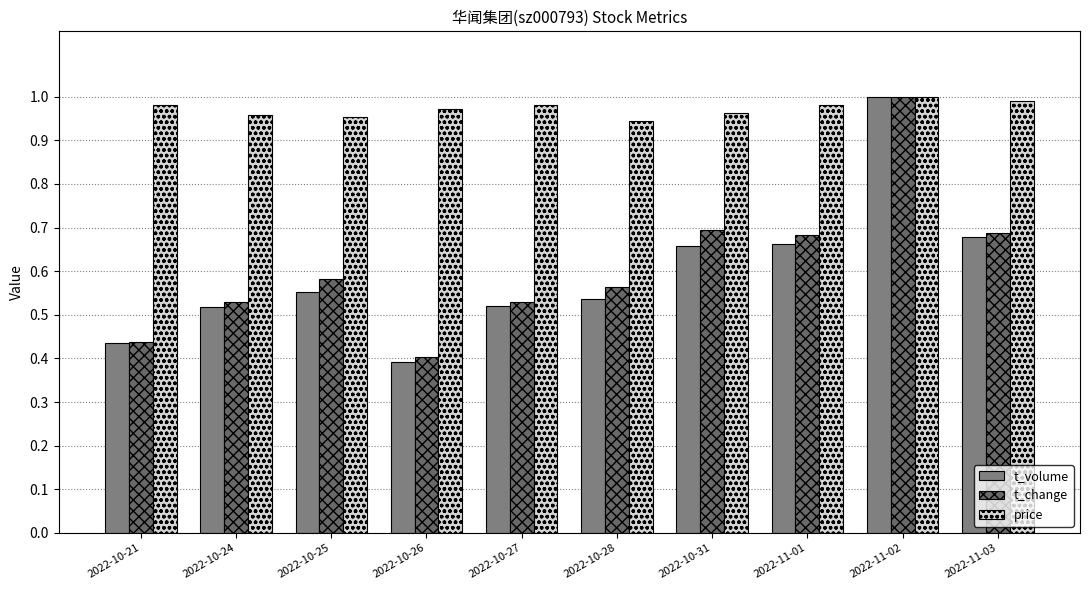

Reading right to left, what are all the values shown in this chart?

t_volume: 2022-11-03=0.7	2022-11-02=1.0	2022-11-01=0.7	2022-10-31=0.7	2022-10-28=0.5	2022-10-27=0.5	2022-10-26=0.4	2022-10-25=0.6	2022-10-24=0.5	2022-10-21=0.4
t_change: 2022-11-03=0.7	2022-11-02=1.0	2022-11-01=0.7	2022-10-31=0.7	2022-10-28=0.6	2022-10-27=0.5	2022-10-26=0.4	2022-10-25=0.6	2022-10-24=0.5	2022-10-21=0.4
price: 2022-11-03=1.0	2022-11-02=1.0	2022-11-01=1.0	2022-10-31=1.0	2022-10-28=0.9	2022-10-27=1.0	2022-10-26=1.0	2022-10-25=1.0	2022-10-24=1.0	2022-10-21=1.0